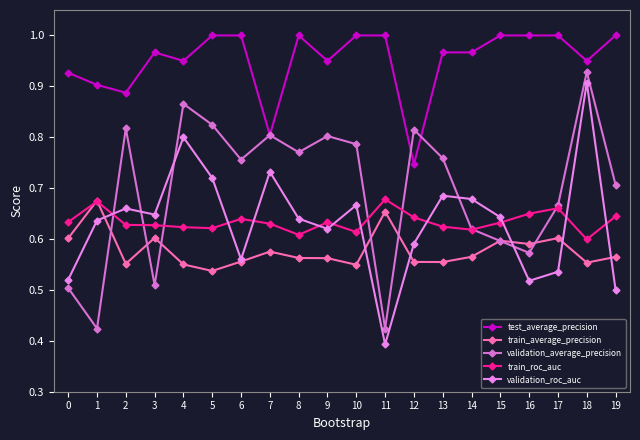

Does the chart have visible grid lines?

No